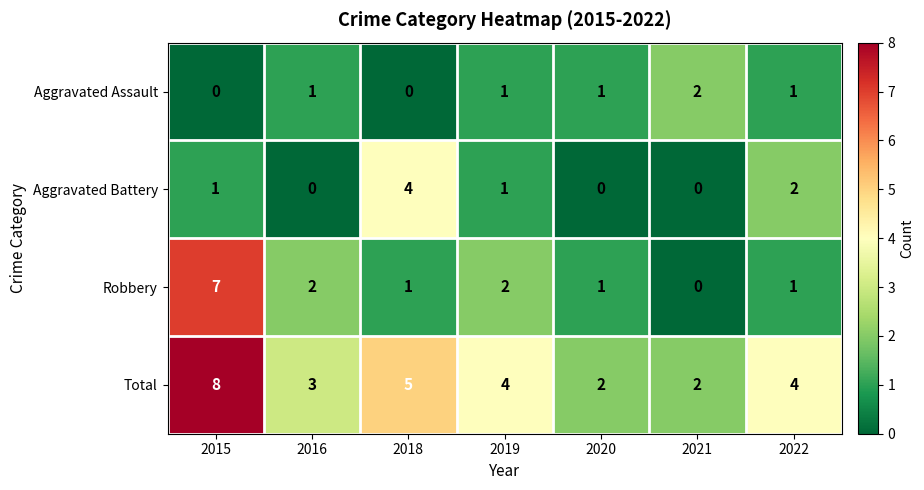

The value of Aggravated Assault at 2020 is 1. True or false?

True